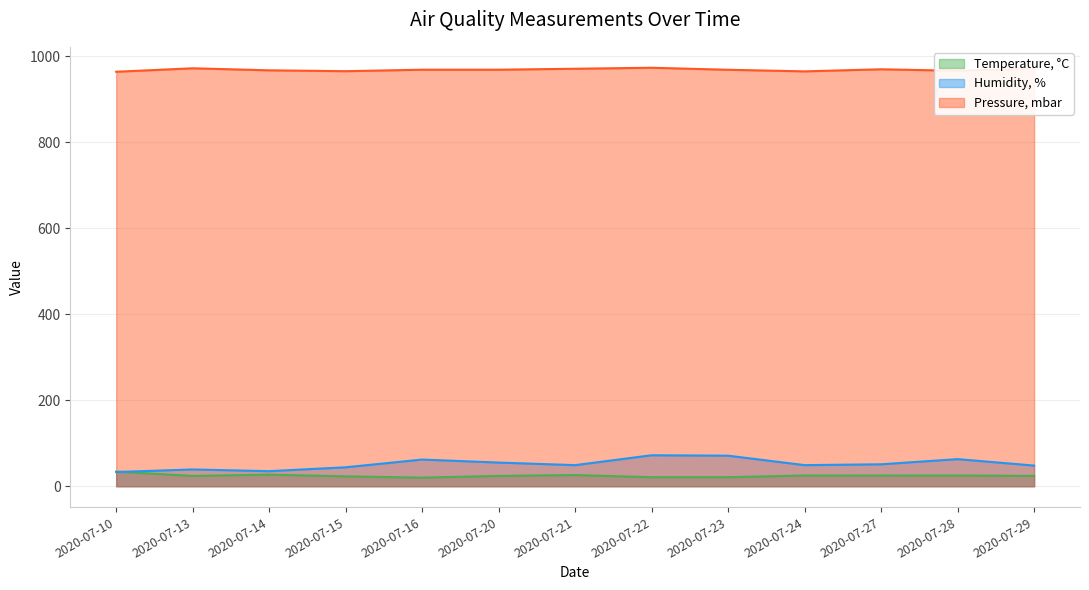

Between 2020-07-28 and 2020-07-23, which is larger?

2020-07-28